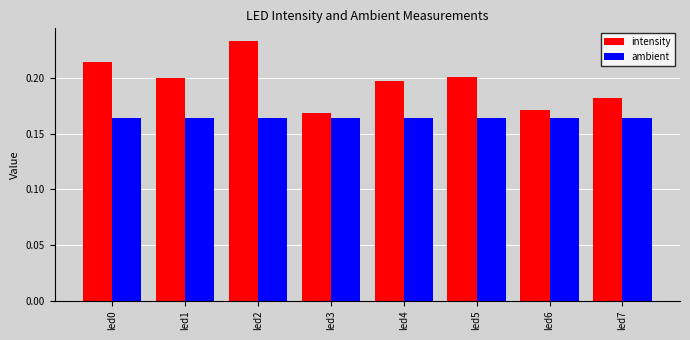

Rank the series by their average value, from lowest to highest.

ambient, intensity